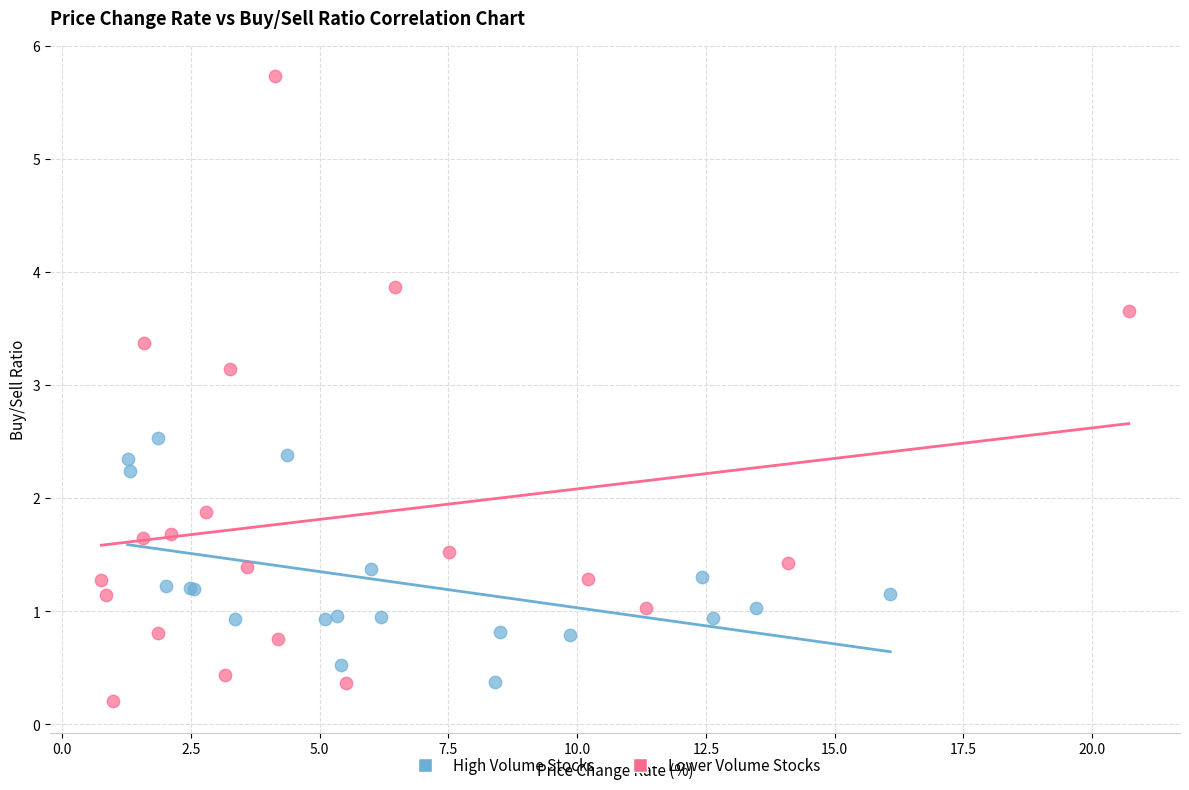

Which series reaches the maximum Y coordinate?

Lower Volume Stocks